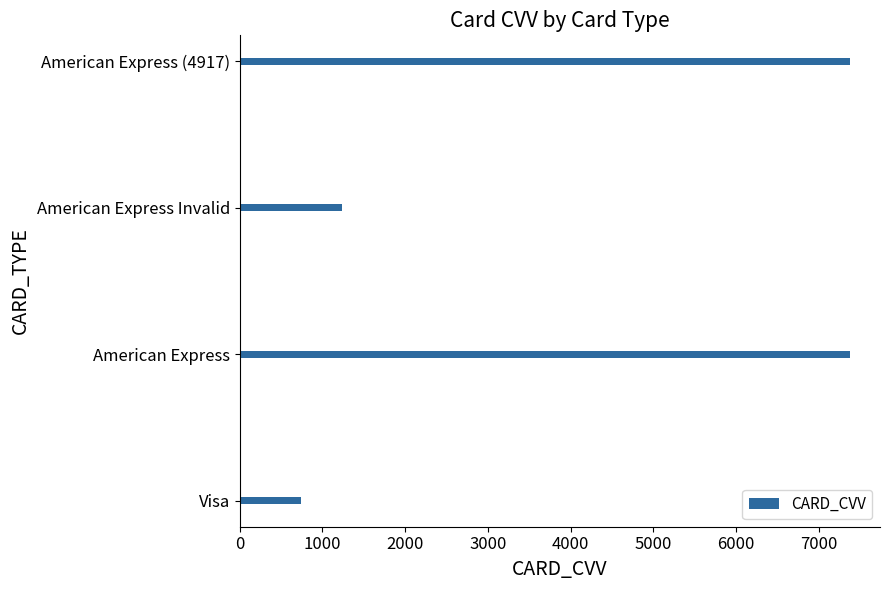

What is the change in value from Visa to American Express?

+6636